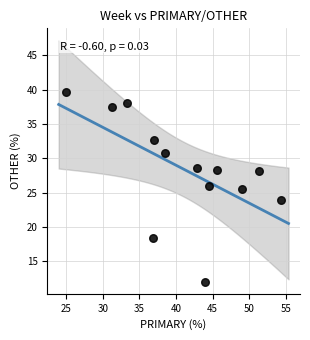

What Y value in the scatter plot is closest to 25?

25.5